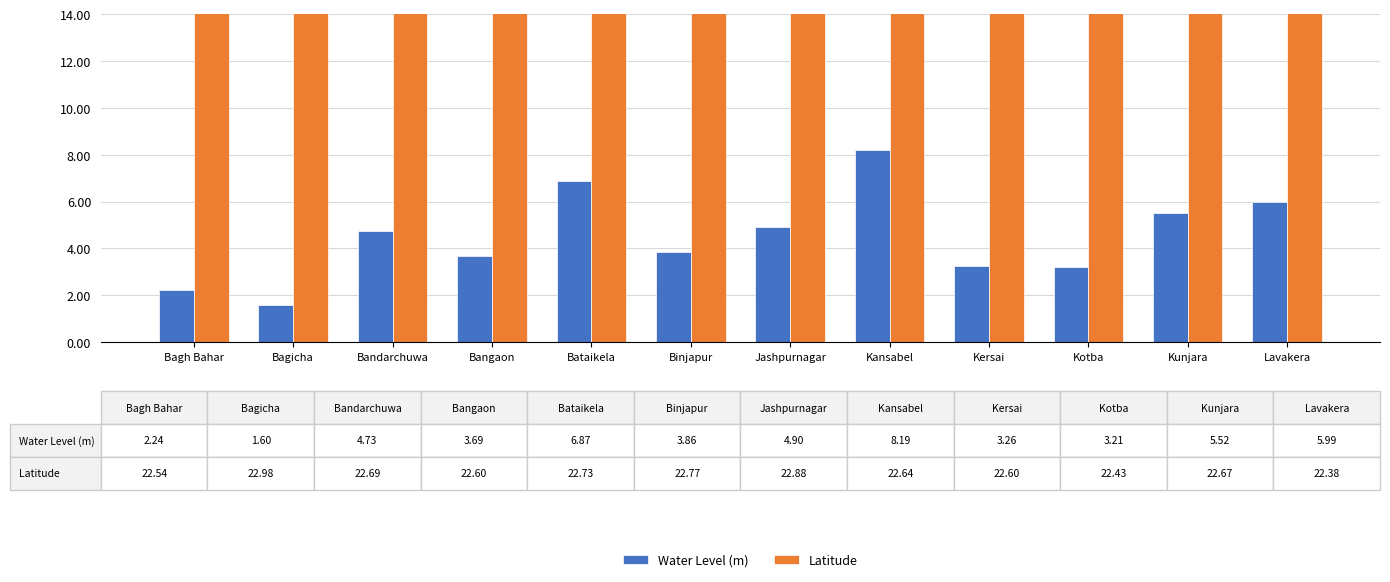

What is the approximate value of Latitude at Bandarchuwa?

22.7